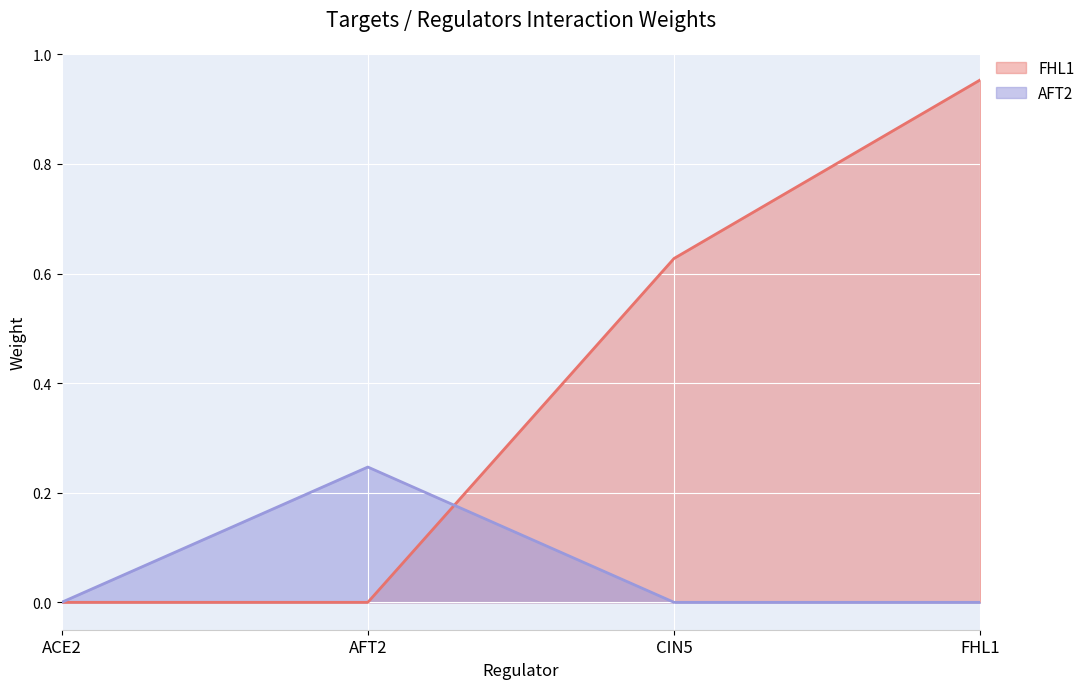

True or false: AFT2 has a value of 0.0 at FHL1.

True